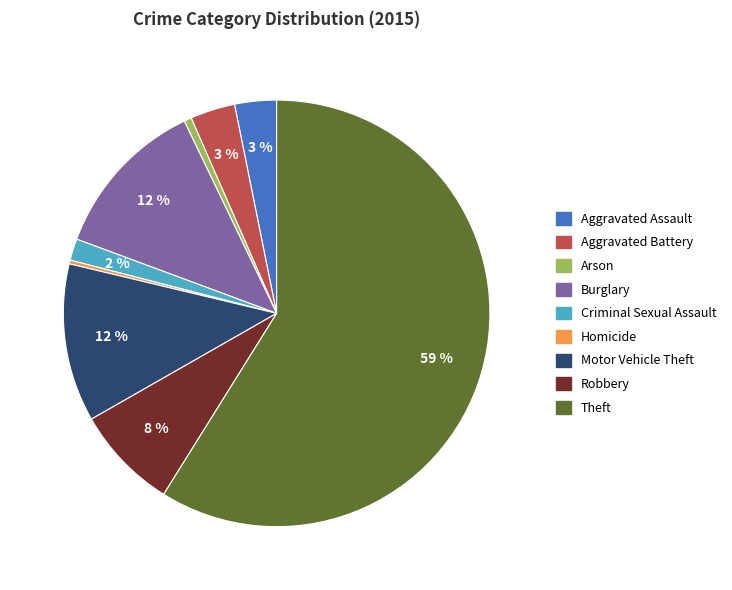

Which slice is the largest?

Theft